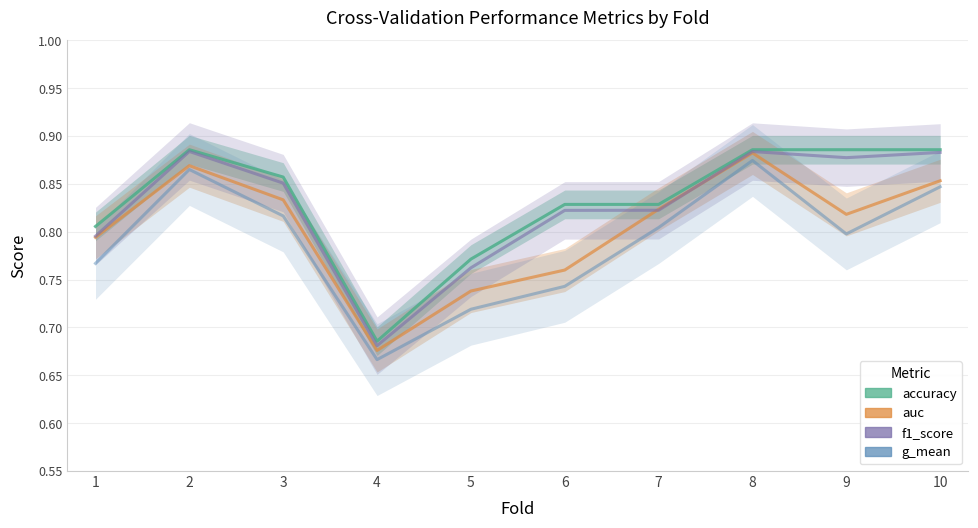

Between 6 and 5, which is larger?

6